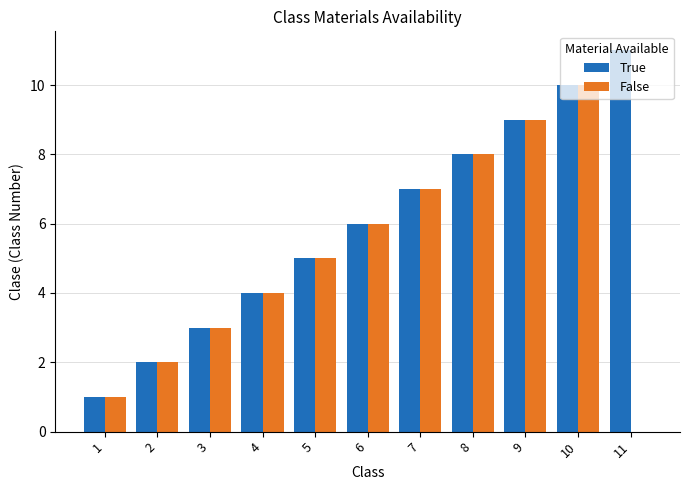

Count the number of data series in this chart.

2